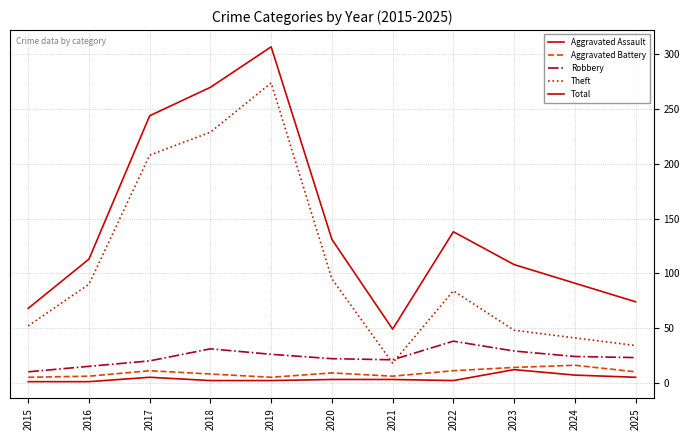

True or false: Aggravated Assault has a value of 1 at 2015.

False